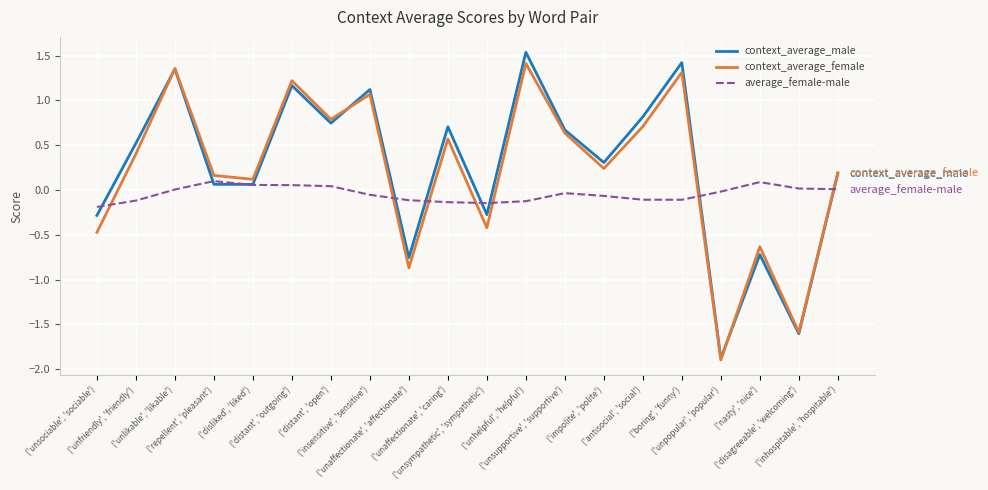

What is the sum of the context_average_female values at ('unsympathetic', 'sympathetic') and ('unsociable', 'sociable')?

-0.9